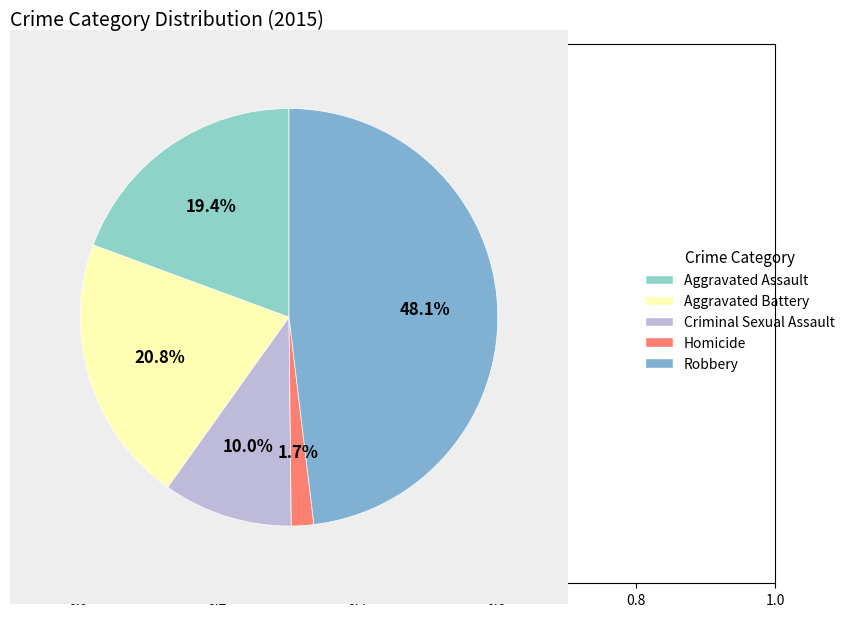

To the nearest percent, what is the average slice percentage?

20%